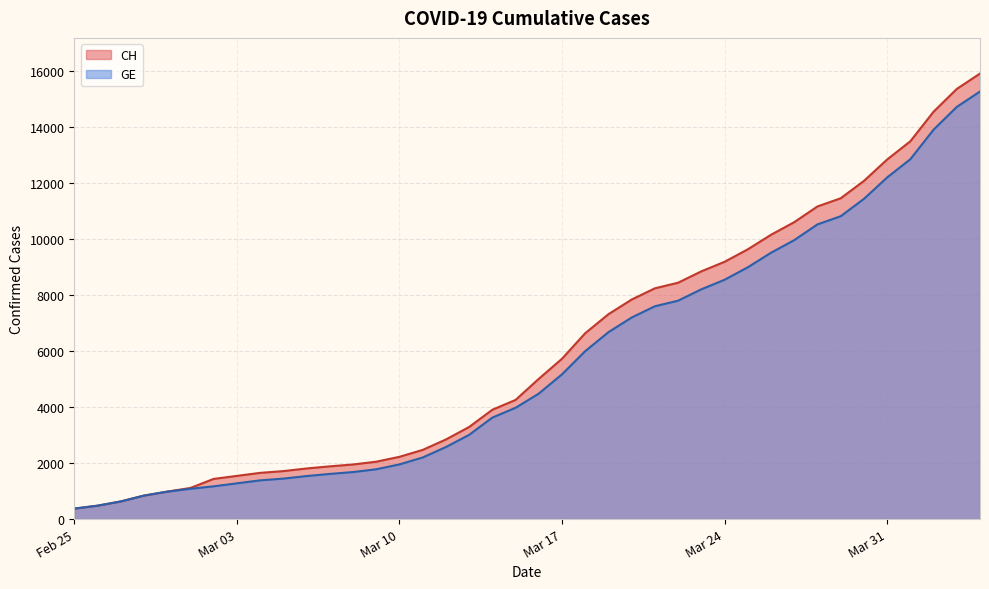

True or false: CH and GE cross at least once.

False